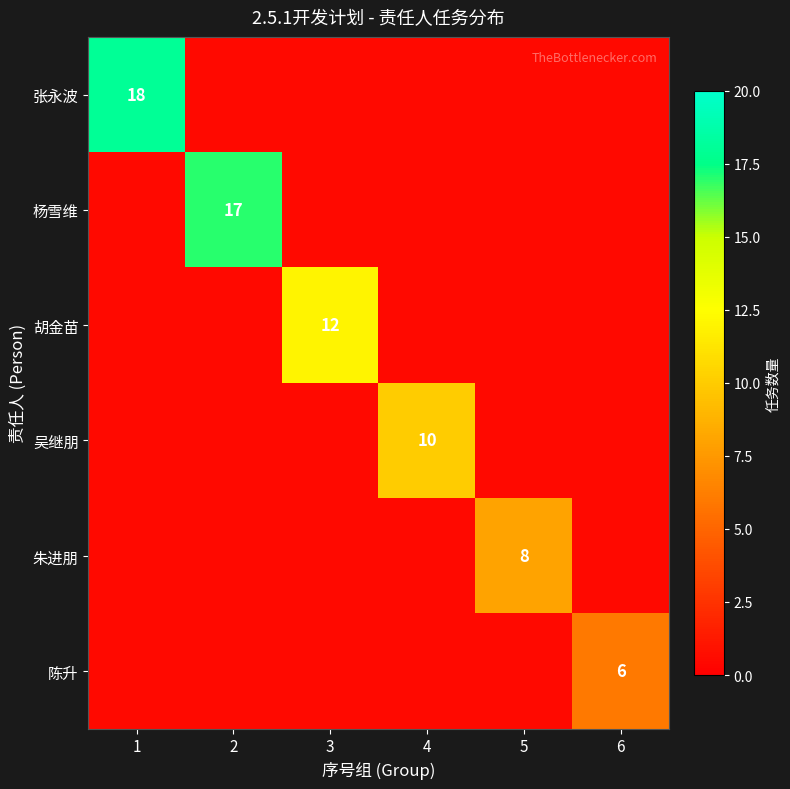

How many series are shown in this chart?

6